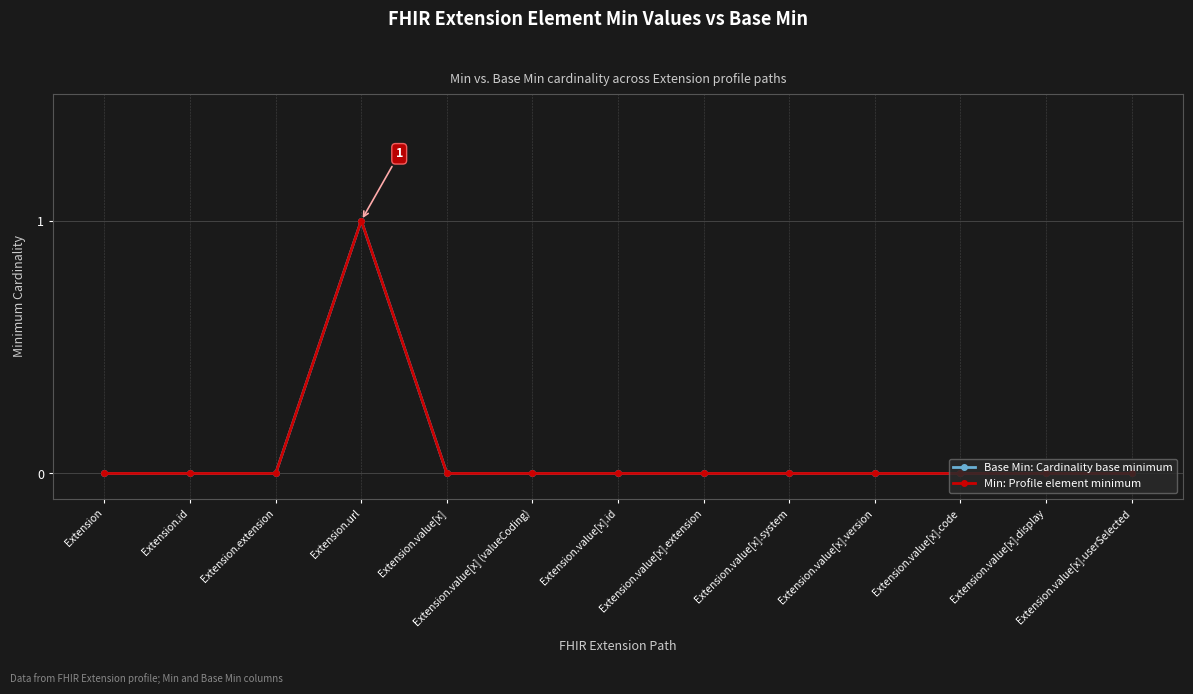

What is the maximum value shown in the chart?

1